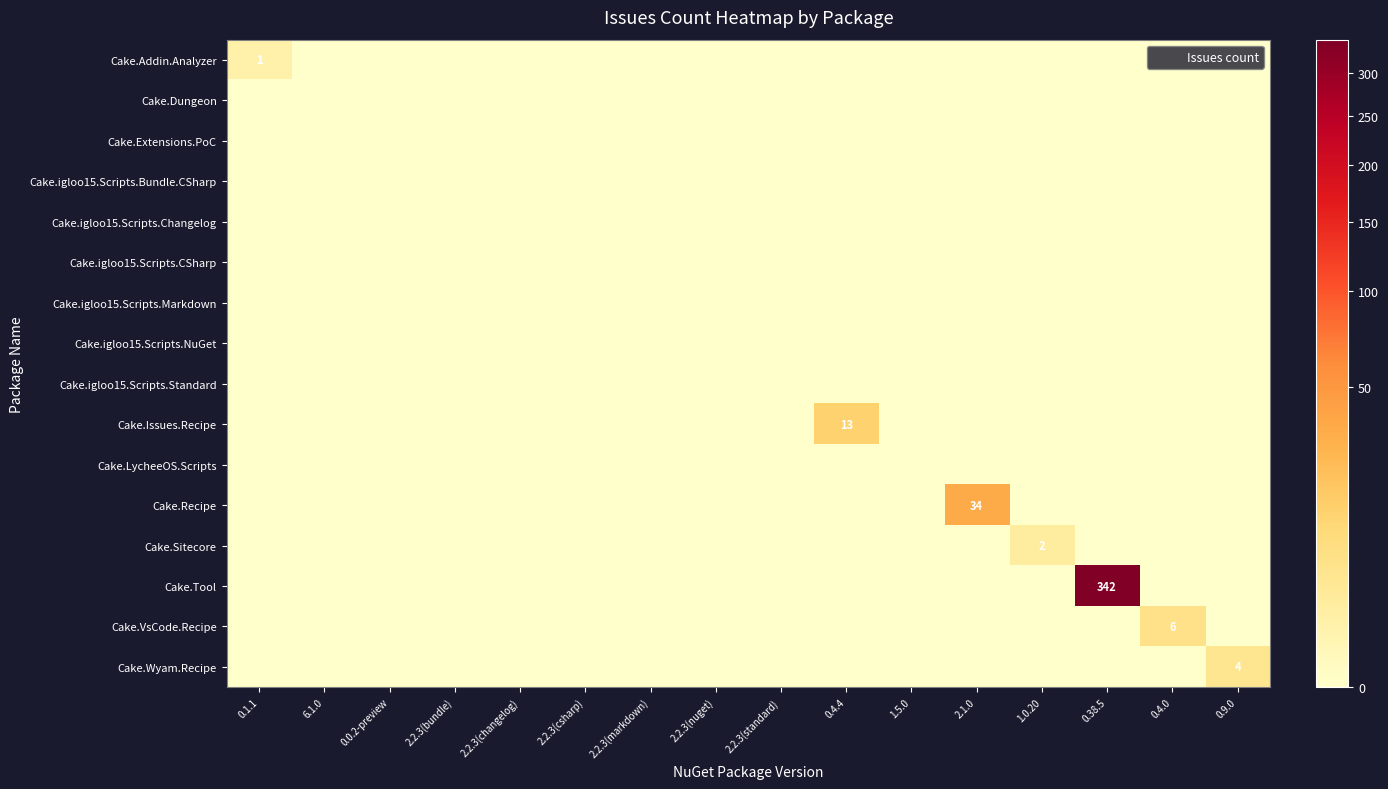

How many distinct data groups are displayed?

16